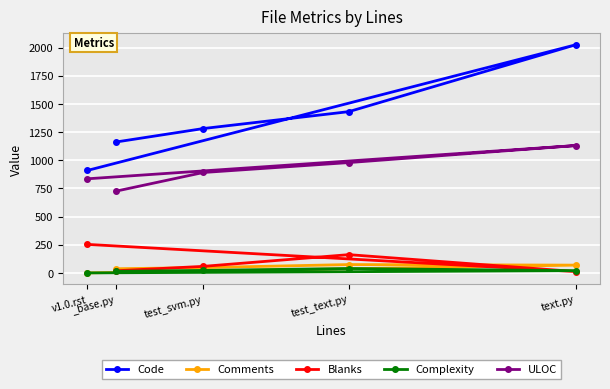

Between text.py and test_text.py, which series saw the biggest shift?

Code